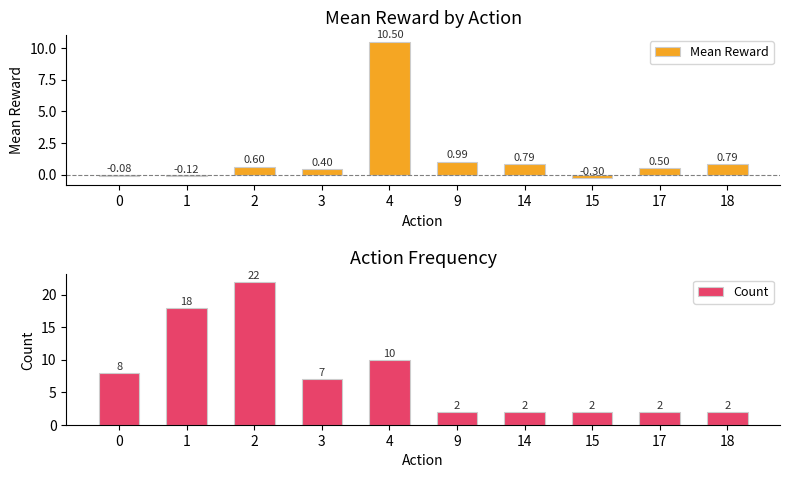

At which category does the chart reach its peak across all series?

2